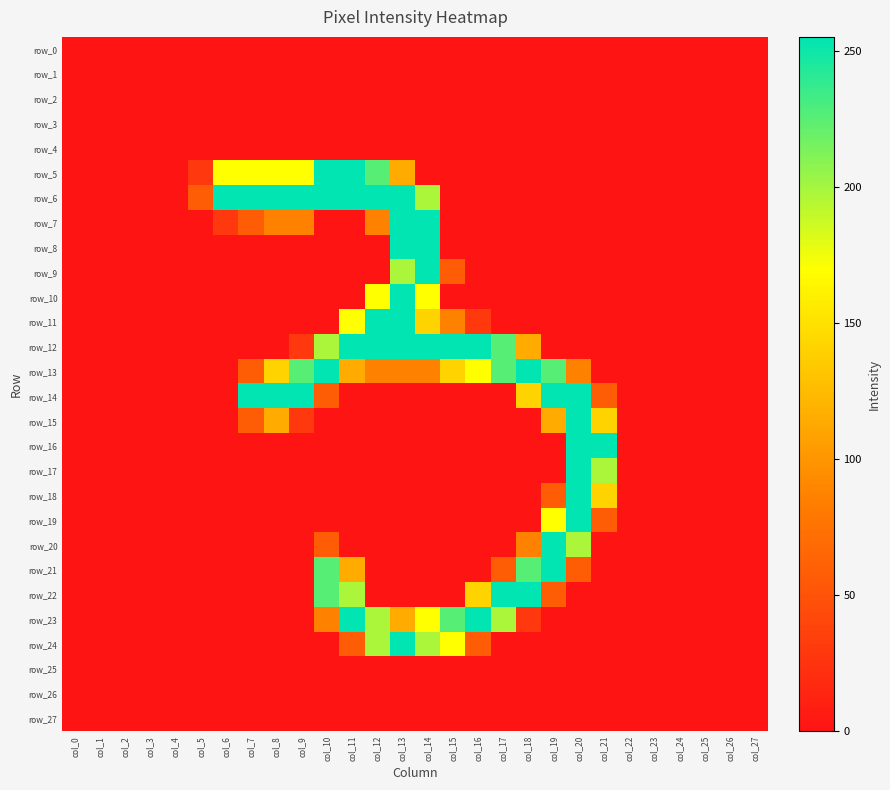

Reading right to left, transcribe all the data shown in this chart.

row_0: 0	0	0	0	0	0	0	0	0	0	0	0	0	0	0	0	0	0	0	0	0	0	0	0	0	0	0	0
row_1: 0	0	0	0	0	0	0	0	0	0	0	0	0	0	0	0	0	0	0	0	0	0	0	0	0	0	0	0
row_2: 0	0	0	0	0	0	0	0	0	0	0	0	0	0	0	0	0	0	0	0	0	0	0	0	0	0	0	0
row_3: 0	0	0	0	0	0	0	0	0	0	0	0	0	0	0	0	0	0	0	0	0	0	0	0	0	0	0	0
row_4: 0	0	0	0	0	0	0	0	0	0	0	0	0	0	0	0	0	0	0	0	0	0	0	0	0	0	0	0
row_5: 0	0	0	0	0	0	0	0	0	0	0	0	0	0	114	226	255	255	170	170	170	170	29	0	0	0	0	0
row_6: 0	0	0	0	0	0	0	0	0	0	0	0	0	198	255	255	255	255	255	255	255	255	57	0	0	0	0	0
row_7: 0	0	0	0	0	0	0	0	0	0	0	0	0	255	255	86	0	0	86	86	57	29	0	0	0	0	0	0
row_8: 0	0	0	0	0	0	0	0	0	0	0	0	0	255	255	0	0	0	0	0	0	0	0	0	0	0	0	0
row_9: 0	0	0	0	0	0	0	0	0	0	0	0	57	255	198	0	0	0	0	0	0	0	0	0	0	0	0	0
row_10: 0	0	0	0	0	0	0	0	0	0	0	0	0	170	255	170	0	0	0	0	0	0	0	0	0	0	0	0
row_11: 0	0	0	0	0	0	0	0	0	0	0	29	86	141	255	255	170	0	0	0	0	0	0	0	0	0	0	0
row_12: 0	0	0	0	0	0	0	0	0	114	226	255	255	255	255	255	255	198	29	0	0	0	0	0	0	0	0	0
row_13: 0	0	0	0	0	0	0	86	226	255	226	170	141	86	86	86	114	255	226	141	57	0	0	0	0	0	0	0
row_14: 0	0	0	0	0	0	57	255	255	141	0	0	0	0	0	0	0	57	255	255	255	0	0	0	0	0	0	0
row_15: 0	0	0	0	0	0	141	255	114	0	0	0	0	0	0	0	0	0	29	114	57	0	0	0	0	0	0	0
row_16: 0	0	0	0	0	0	255	255	0	0	0	0	0	0	0	0	0	0	0	0	0	0	0	0	0	0	0	0
row_17: 0	0	0	0	0	0	198	255	0	0	0	0	0	0	0	0	0	0	0	0	0	0	0	0	0	0	0	0
row_18: 0	0	0	0	0	0	141	255	57	0	0	0	0	0	0	0	0	0	0	0	0	0	0	0	0	0	0	0
row_19: 0	0	0	0	0	0	57	255	170	0	0	0	0	0	0	0	0	0	0	0	0	0	0	0	0	0	0	0
row_20: 0	0	0	0	0	0	0	198	255	86	0	0	0	0	0	0	0	57	0	0	0	0	0	0	0	0	0	0
row_21: 0	0	0	0	0	0	0	57	255	226	57	0	0	0	0	0	114	226	0	0	0	0	0	0	0	0	0	0
row_22: 0	0	0	0	0	0	0	0	57	255	255	141	0	0	0	0	198	226	0	0	0	0	0	0	0	0	0	0
row_23: 0	0	0	0	0	0	0	0	0	29	198	255	226	170	114	198	255	86	0	0	0	0	0	0	0	0	0	0
row_24: 0	0	0	0	0	0	0	0	0	0	0	57	170	198	255	198	57	0	0	0	0	0	0	0	0	0	0	0
row_25: 0	0	0	0	0	0	0	0	0	0	0	0	0	0	0	0	0	0	0	0	0	0	0	0	0	0	0	0
row_26: 0	0	0	0	0	0	0	0	0	0	0	0	0	0	0	0	0	0	0	0	0	0	0	0	0	0	0	0
row_27: 0	0	0	0	0	0	0	0	0	0	0	0	0	0	0	0	0	0	0	0	0	0	0	0	0	0	0	0